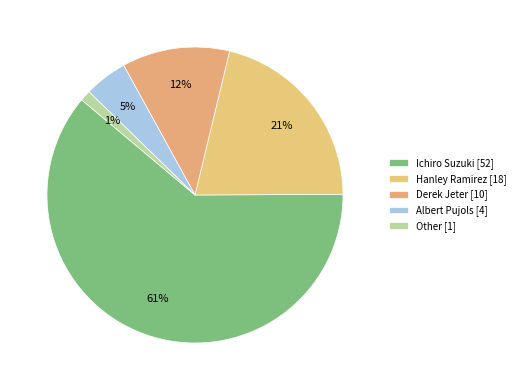

Is there any slice that represents more than half of the pie?

Yes